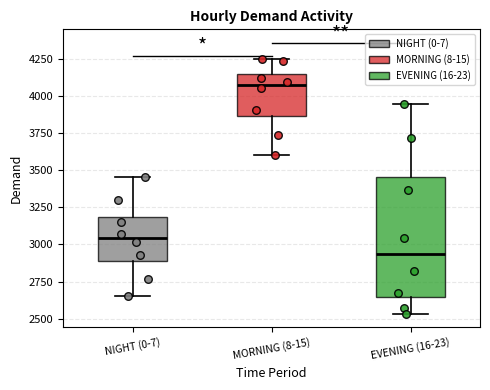

Which box has the highest median line?

MORNING (8-15)